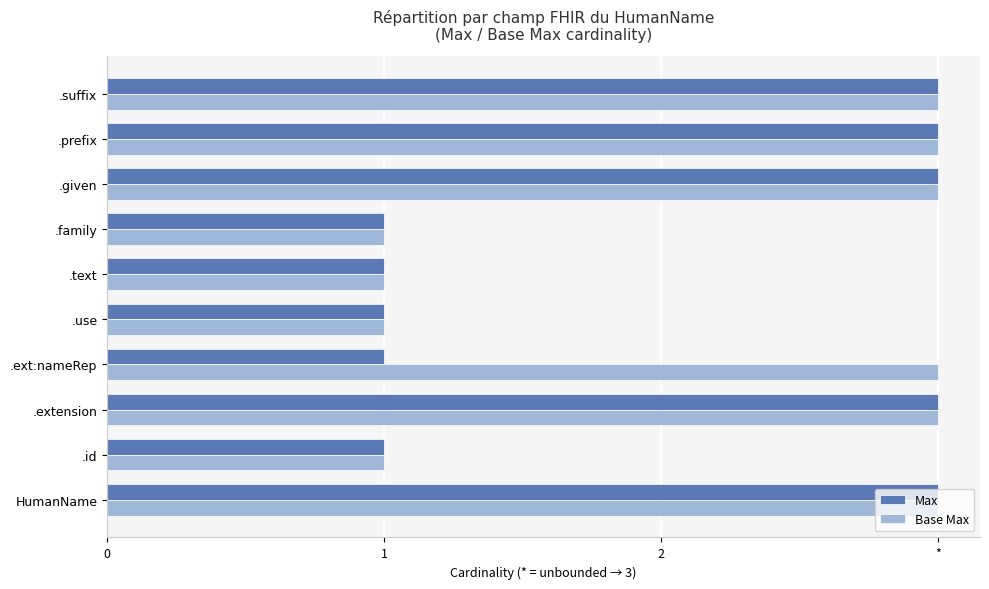

What are all the series names shown in the legend?

Max, Base Max